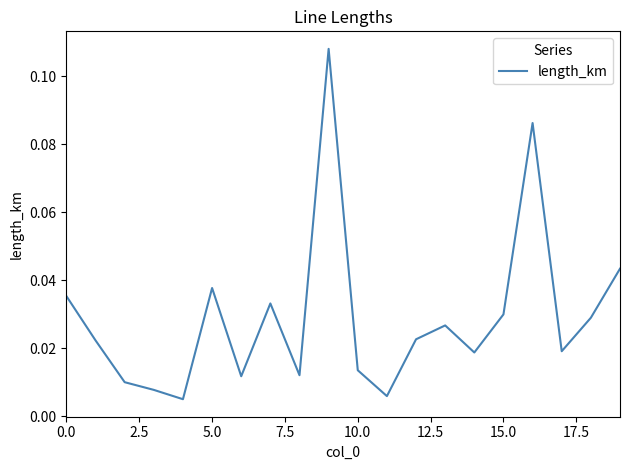

How many categories are shown in the chart?

20